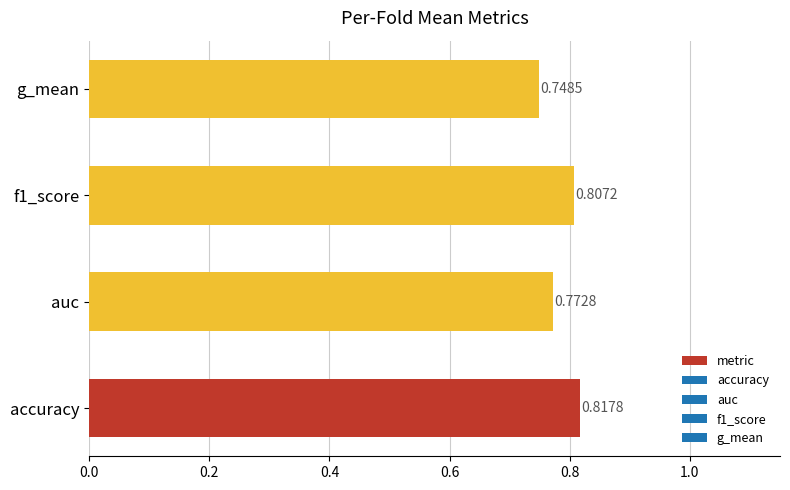

What is the sum of the values at f1_score and g_mean?

1.6